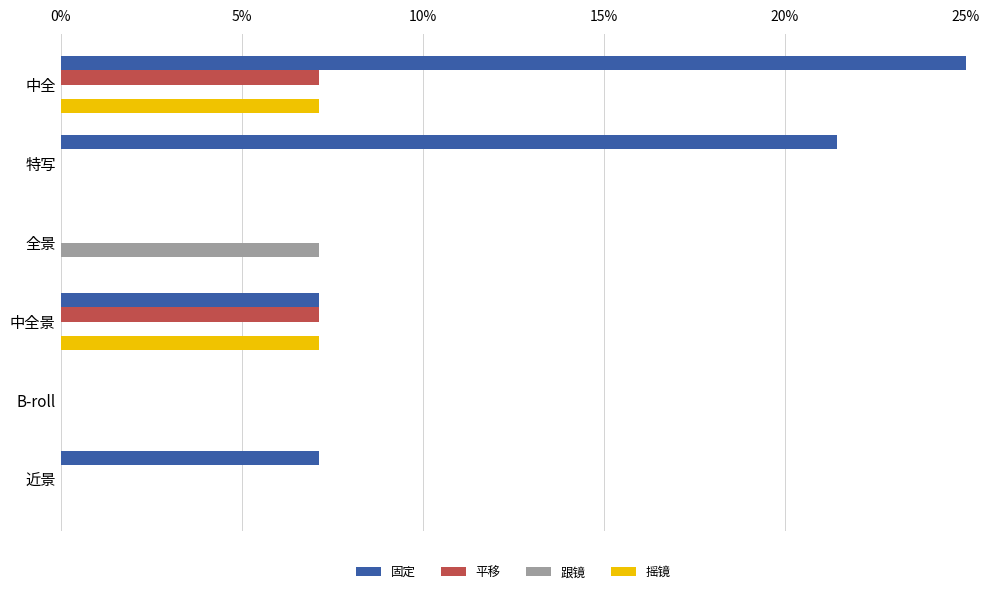

Are the bars grouped side by side (vs. stacked)?

Yes